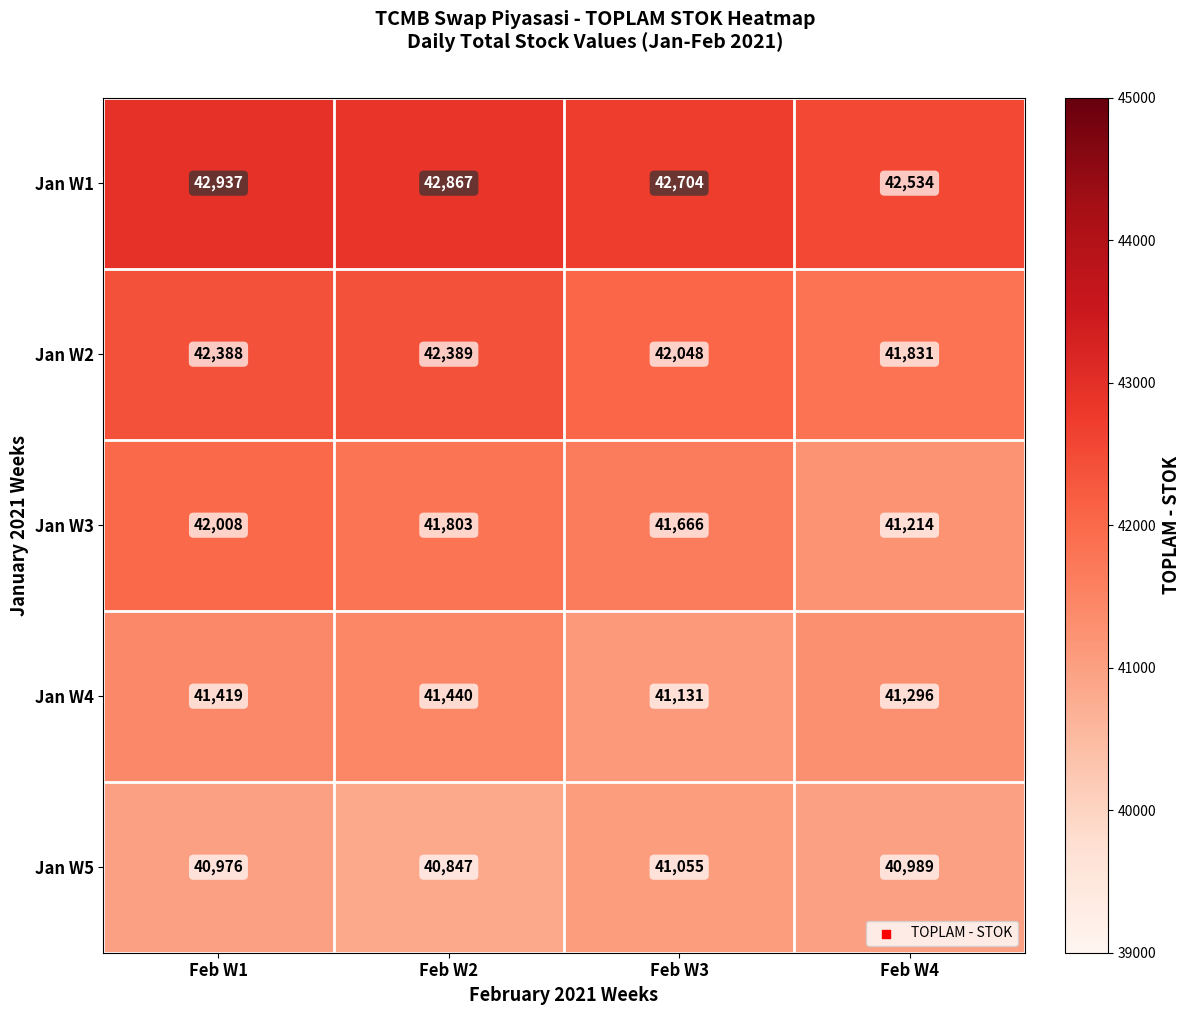

What is the sum of all Jan W1 values?

171042